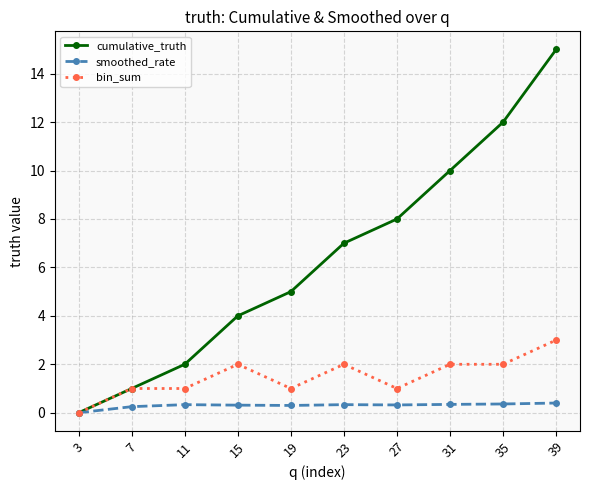

What is the approximate value of bin_sum at 23?

2.0